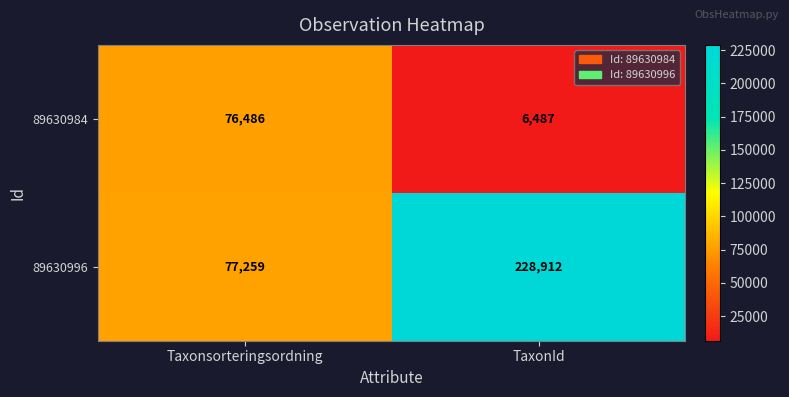

Which series changed the most between Taxonsorteringsordning and TaxonId?

89630996